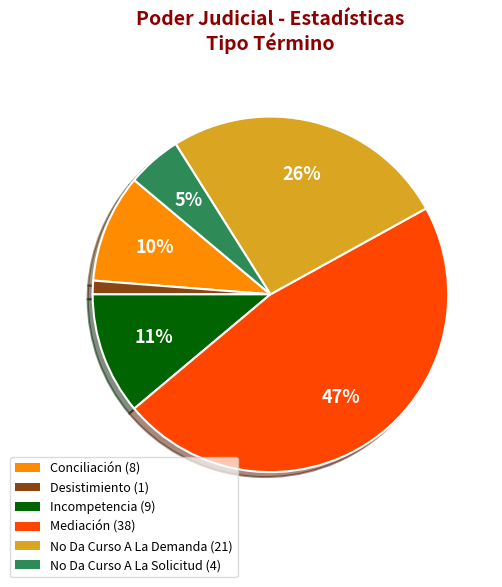

Is it true that Incompetencia is 26% of the pie?

False